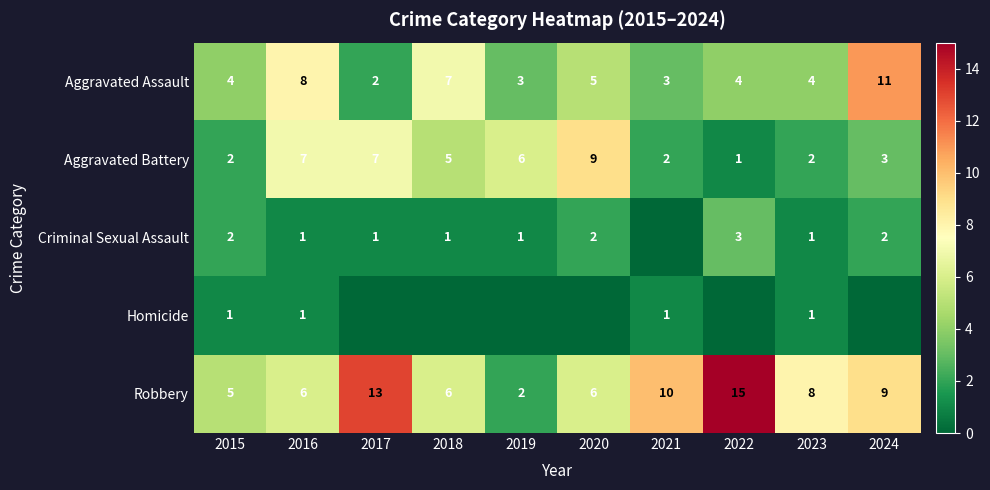

What is the maximum value for Robbery?

15